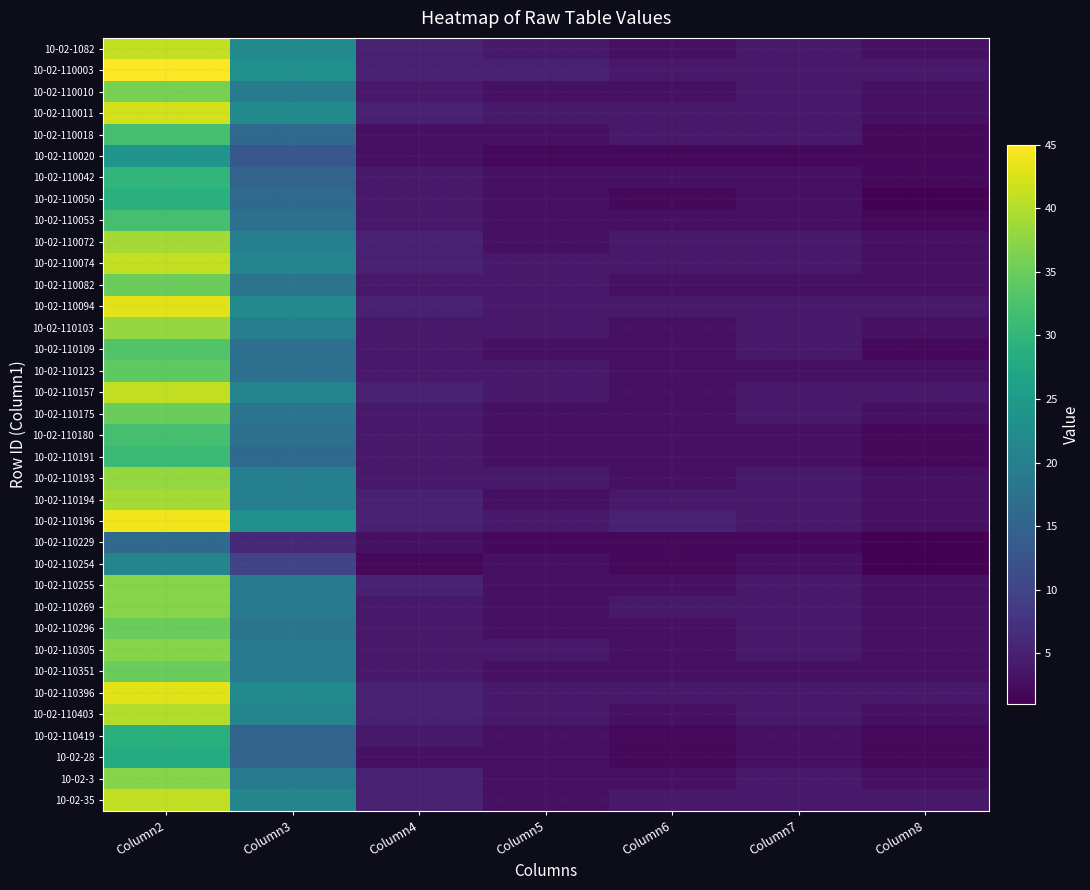

At how many categories does at least one series exceed 42?

1